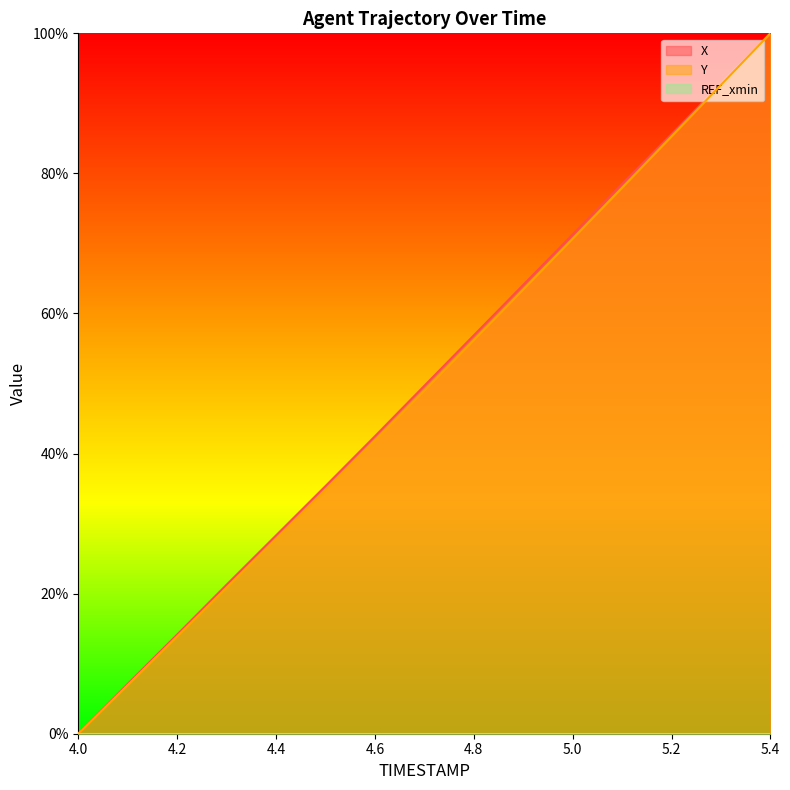

What is the total value across all series at 4.3?

42.1